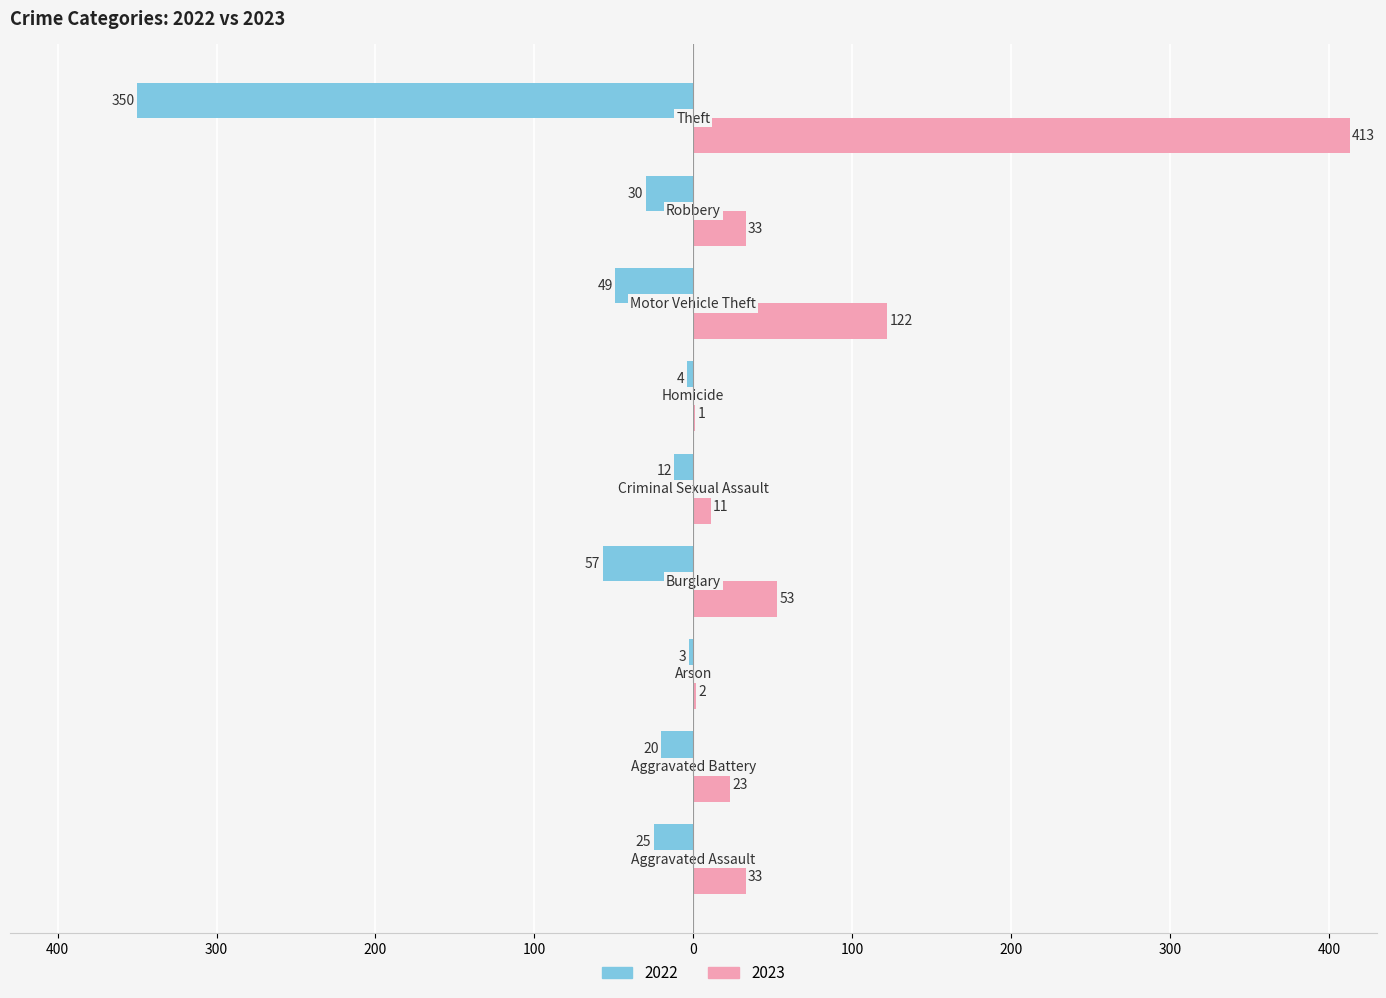

Reading right to left, transcribe all the data shown in this chart.

2022: Theft=-350	Robbery=-30	Motor Vehicle Theft=-49	Homicide=-4	Criminal Sexual Assault=-12	Burglary=-57	Arson=-3	Aggravated Battery=-20	Aggravated Assault=-25
2023: Theft=413	Robbery=33	Motor Vehicle Theft=122	Homicide=1	Criminal Sexual Assault=11	Burglary=53	Arson=2	Aggravated Battery=23	Aggravated Assault=33